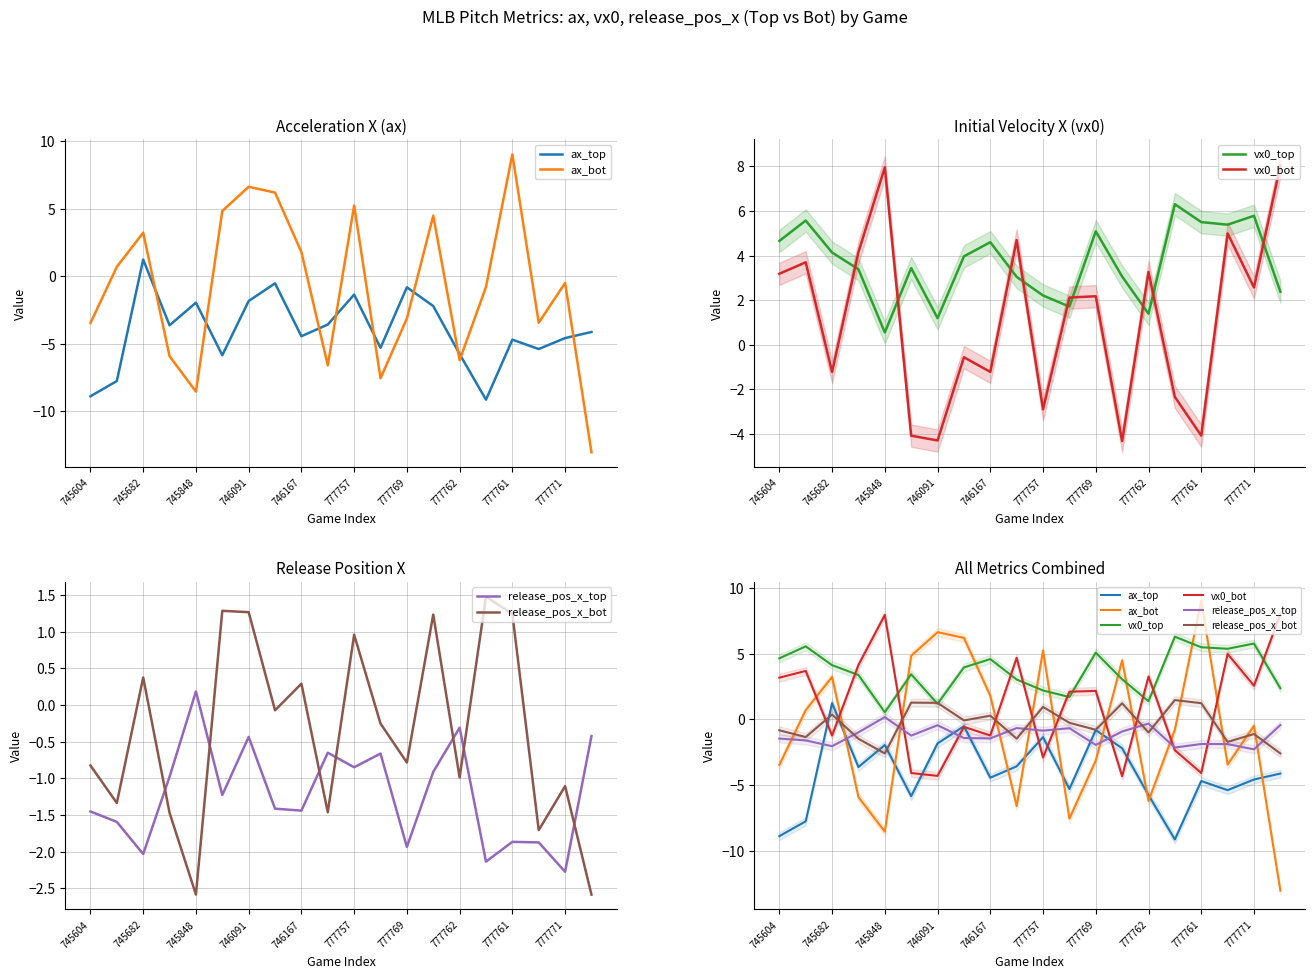

At how many categories does at least one series exceed -9?

20